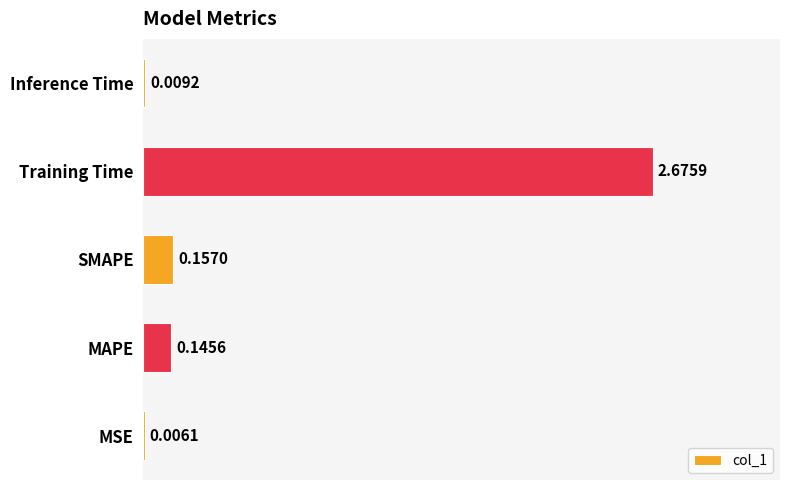

Which has a higher value, Training Time or SMAPE?

Training Time